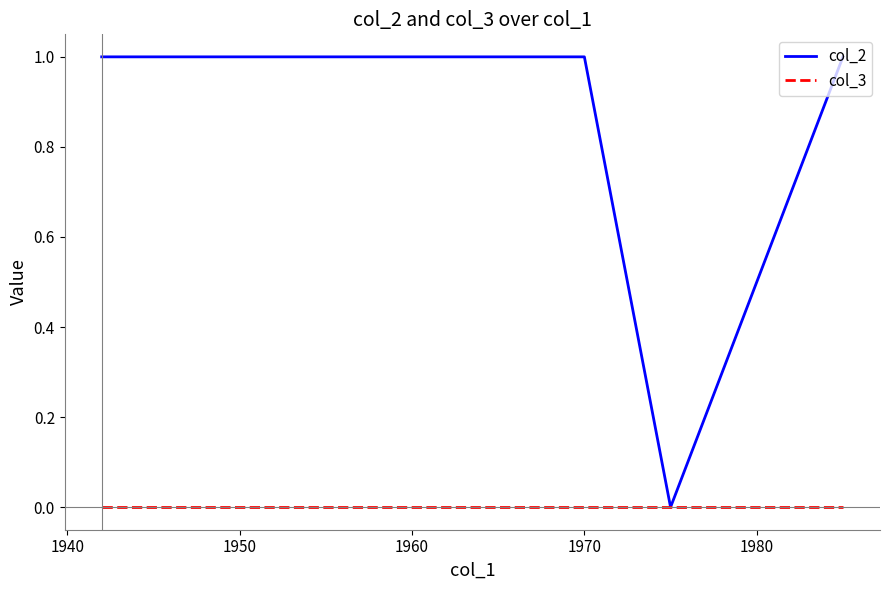

Rank the series by their maximum value, from highest to lowest.

col_2, col_3